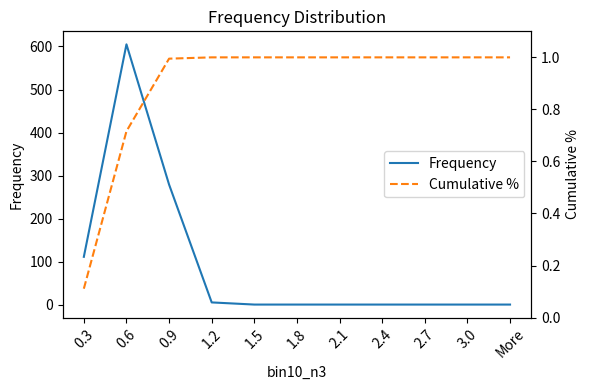

Rank the series at More from lowest to highest value.

Frequency, Cumulative %